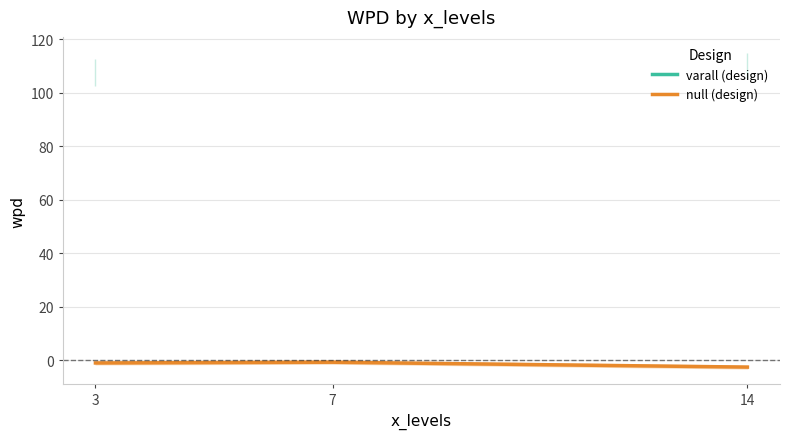

What is the sum of the varall (design) values at 3 and 14?

217.3